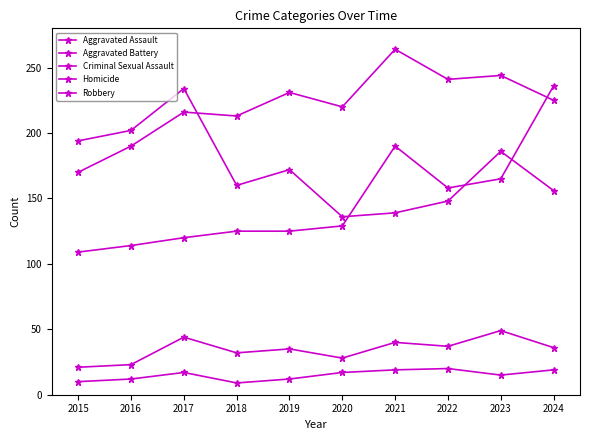

Is this an area chart (filled region under the line)?

No